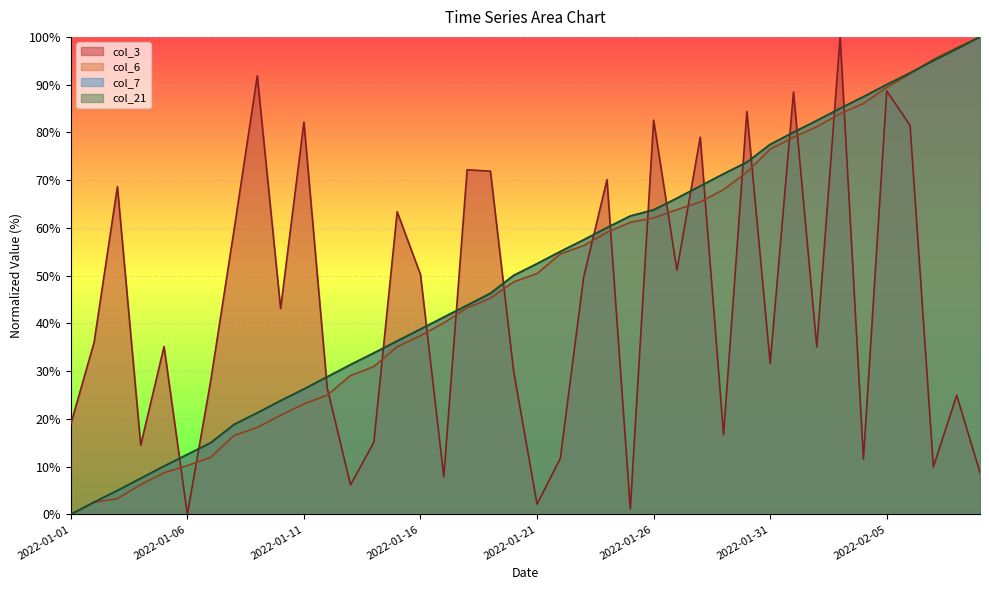

How many lines are shown in the chart?

4